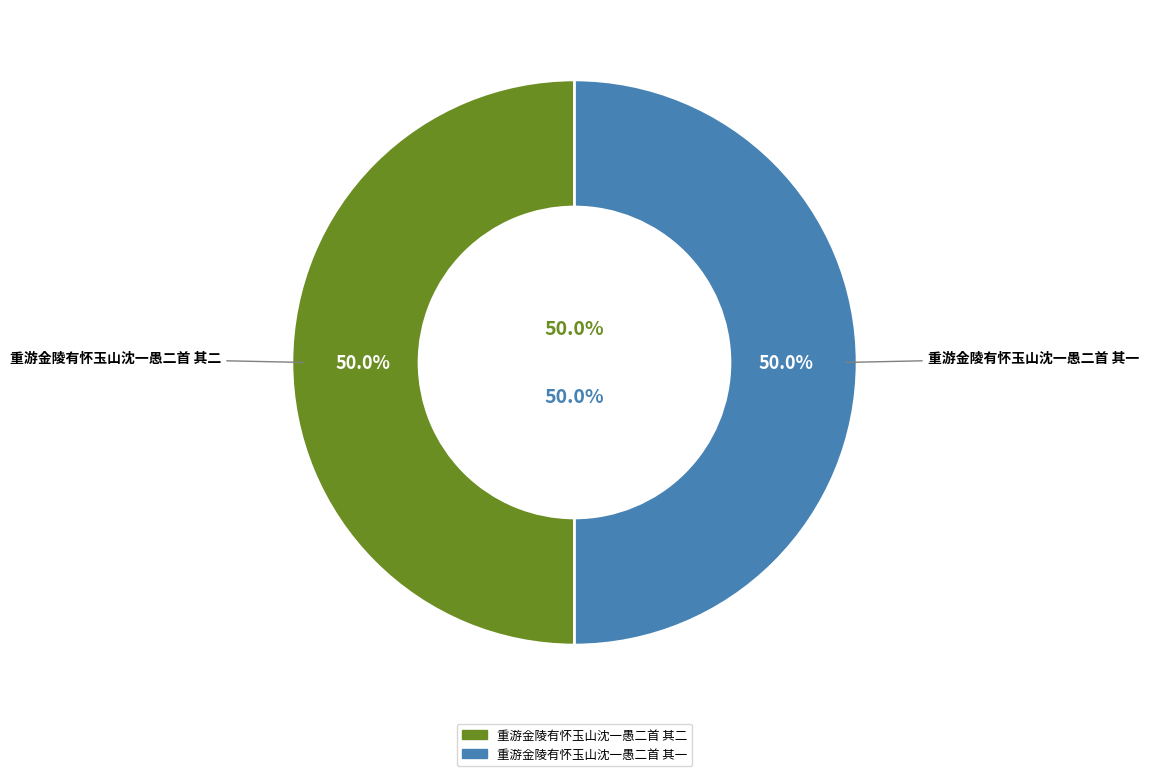

Is the sum of 重游金陵有怀玉山沈一愚二首 其一 and 重游金陵有怀玉山沈一愚二首 其二 greater than half?

Yes